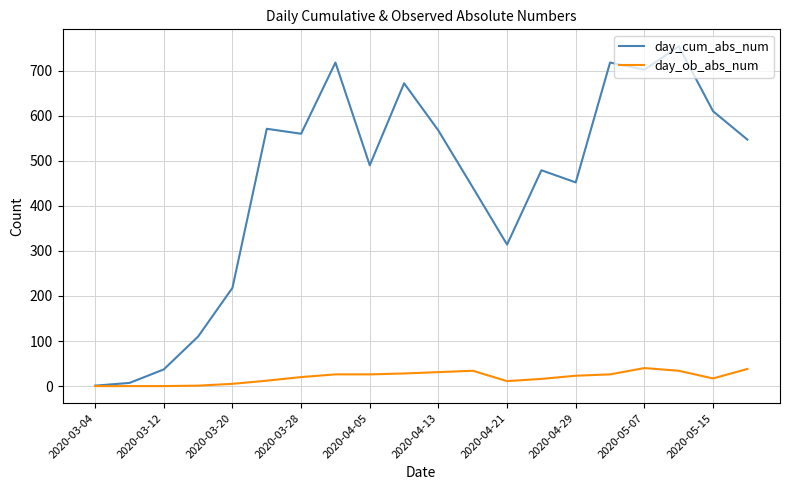

How many series are shown in this chart?

2